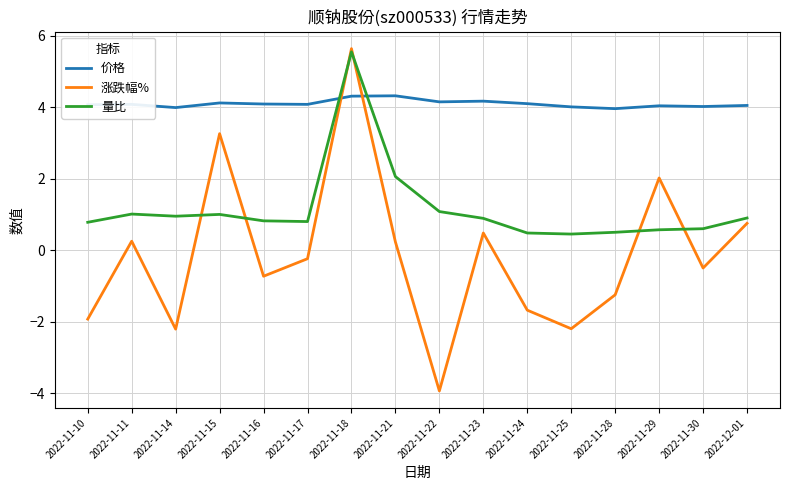

Which series has the largest range (max minus min)?

涨跌幅%